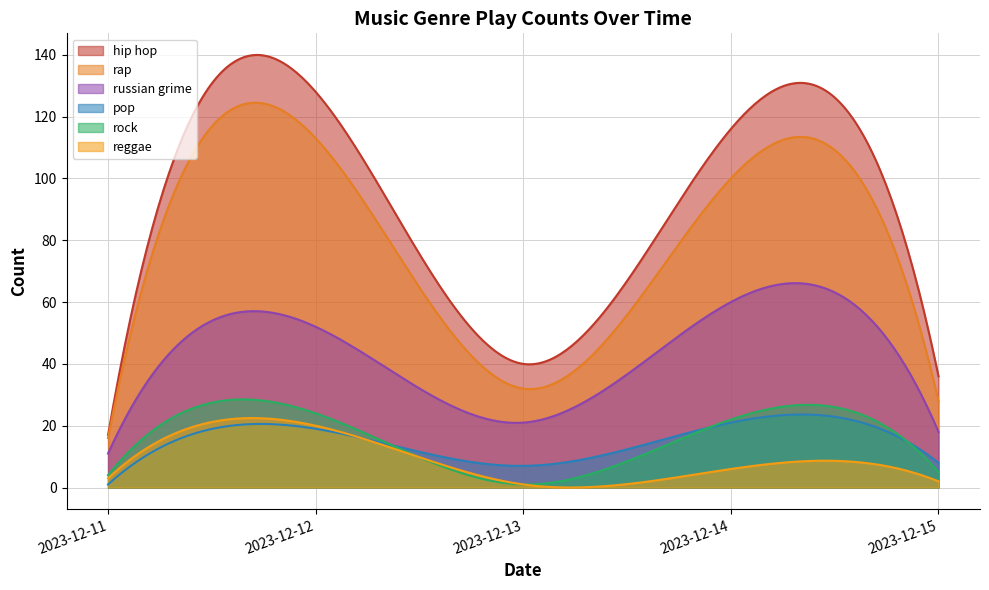

Reading left to right, transcribe all the data shown in this chart.

hip hop: 17	128	40	116	36
rap: 16	113	32	100	28
russian grime: 11	52	21	60	18
pop: 1	19	7	21	8
rock: 4	24	1	22	5
reggae: 3	20	1	6	2